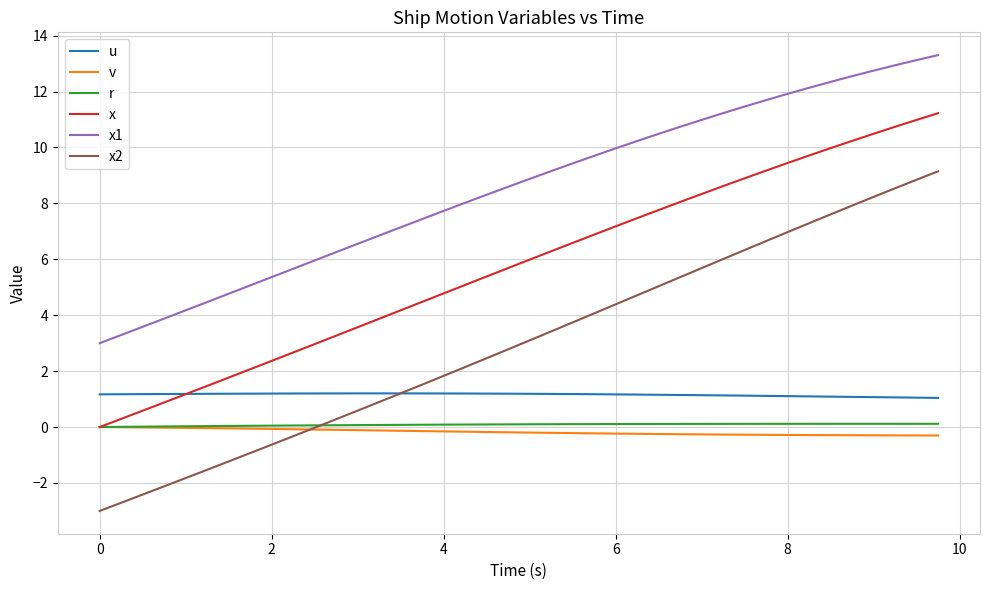

Which series has the largest range (max minus min)?

x2